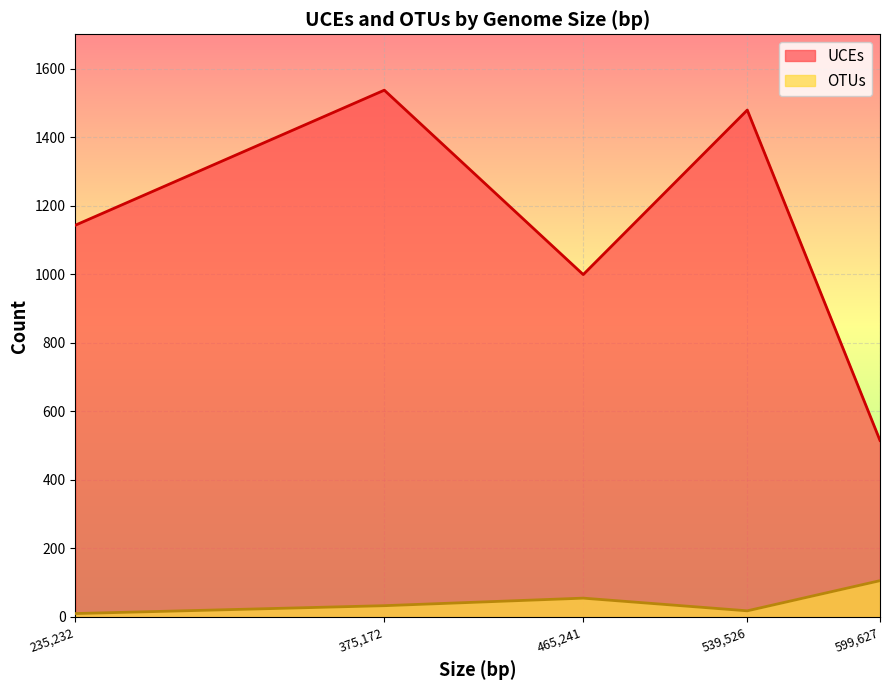

Is the value of OTUs at 375,172 greater than the value of UCEs at 539,526?

No